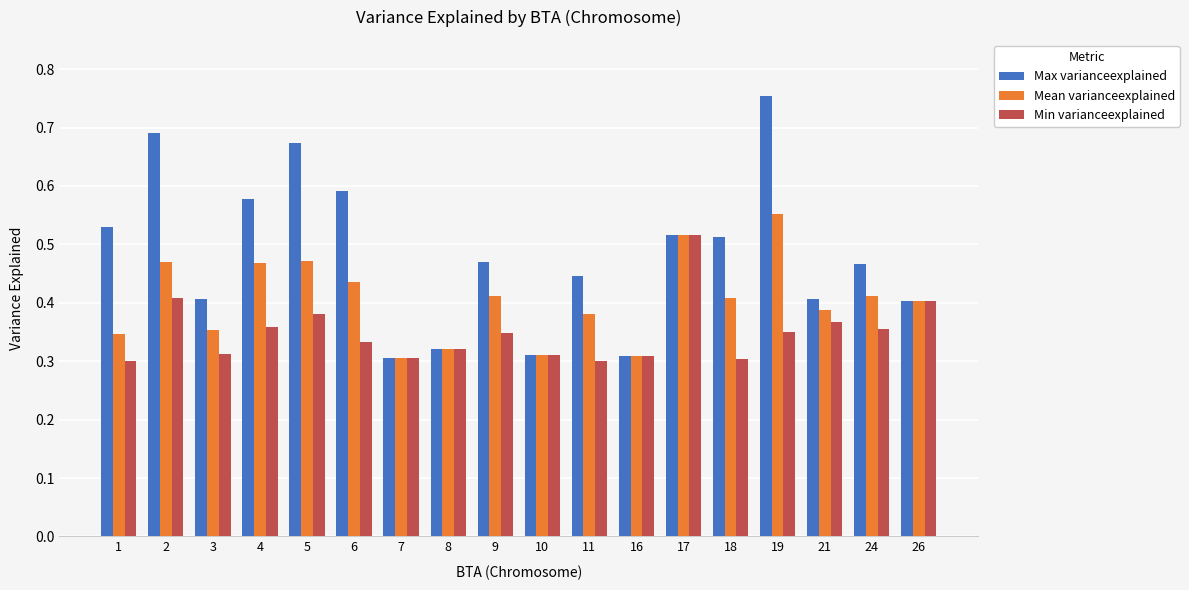

Which series has the largest range (max minus min)?

Max varianceexplained